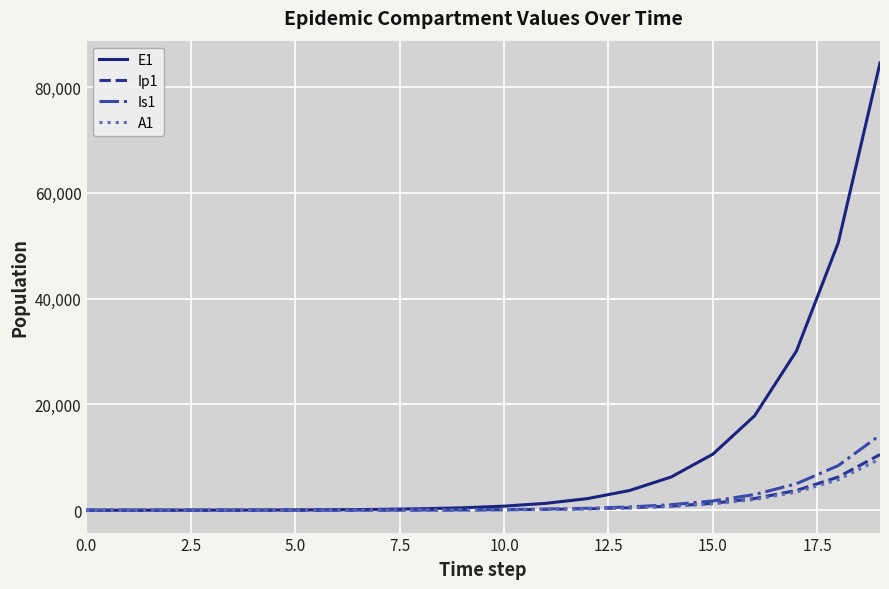

Which series has the largest range (max minus min)?

E1